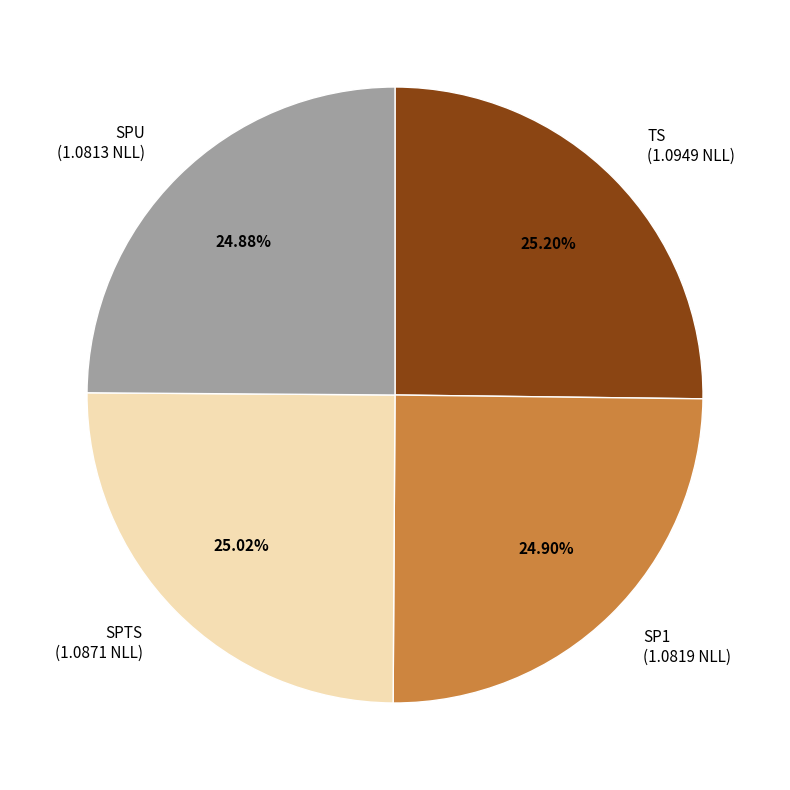

Do SPTS (1.0871 NLL) and SP1 (1.0819 NLL) together represent more than half of the pie?

No